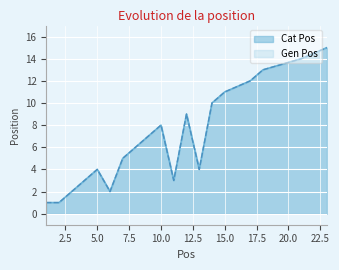

Where is the first local minimum for Gen Pos?

6